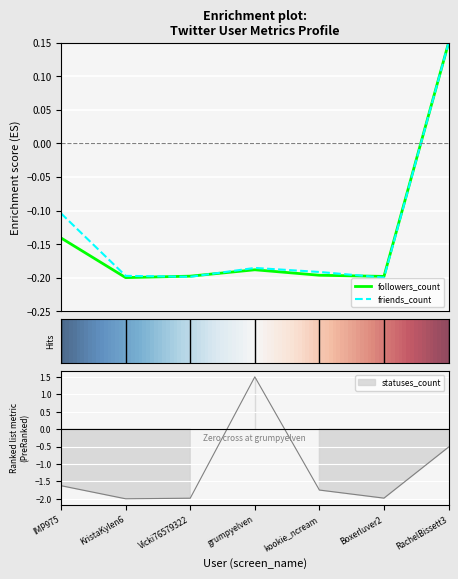

Which category has the highest value in the friends_count series?

RachelBissett3